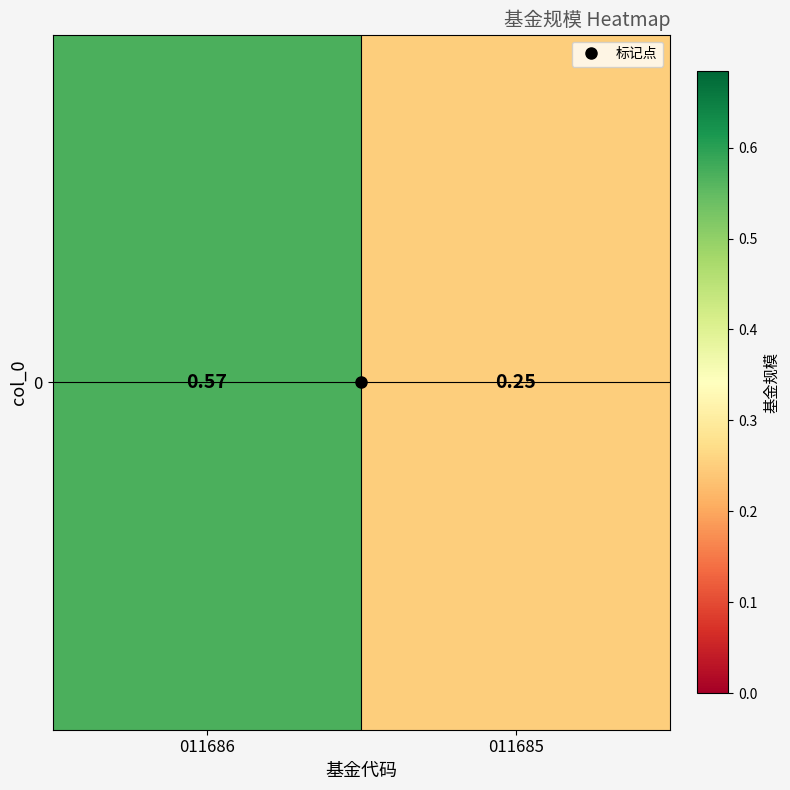

What is the difference between the maximum and minimum values?

0.3